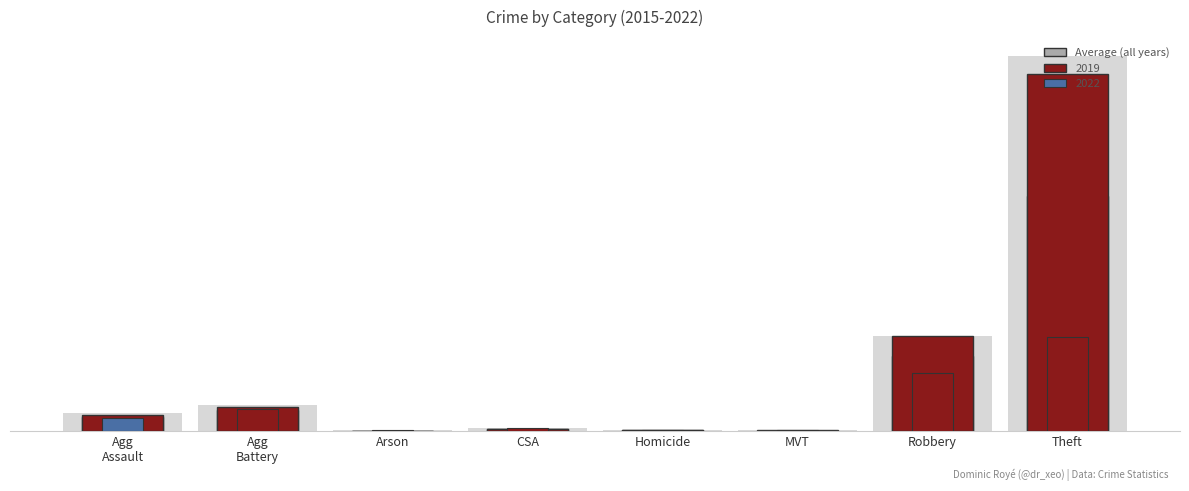

Rank the categories by value from lowest to highest.

Arson, Homicide, MVT, CSA, Agg
Assault, Agg
Battery, Robbery, Theft